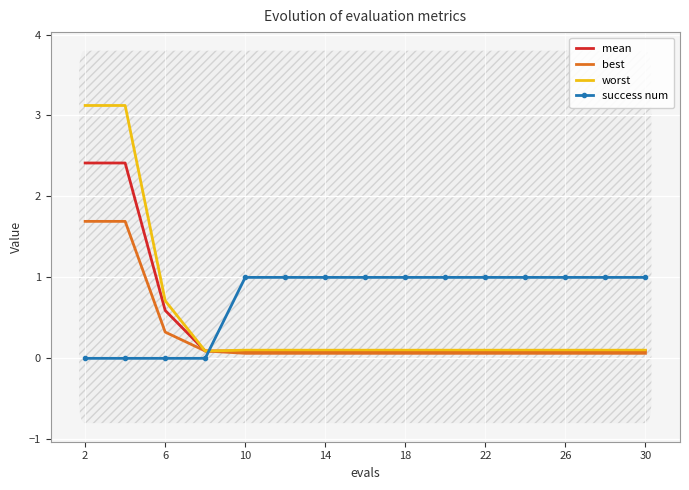

True or false: best and worst intersect in this chart.

False